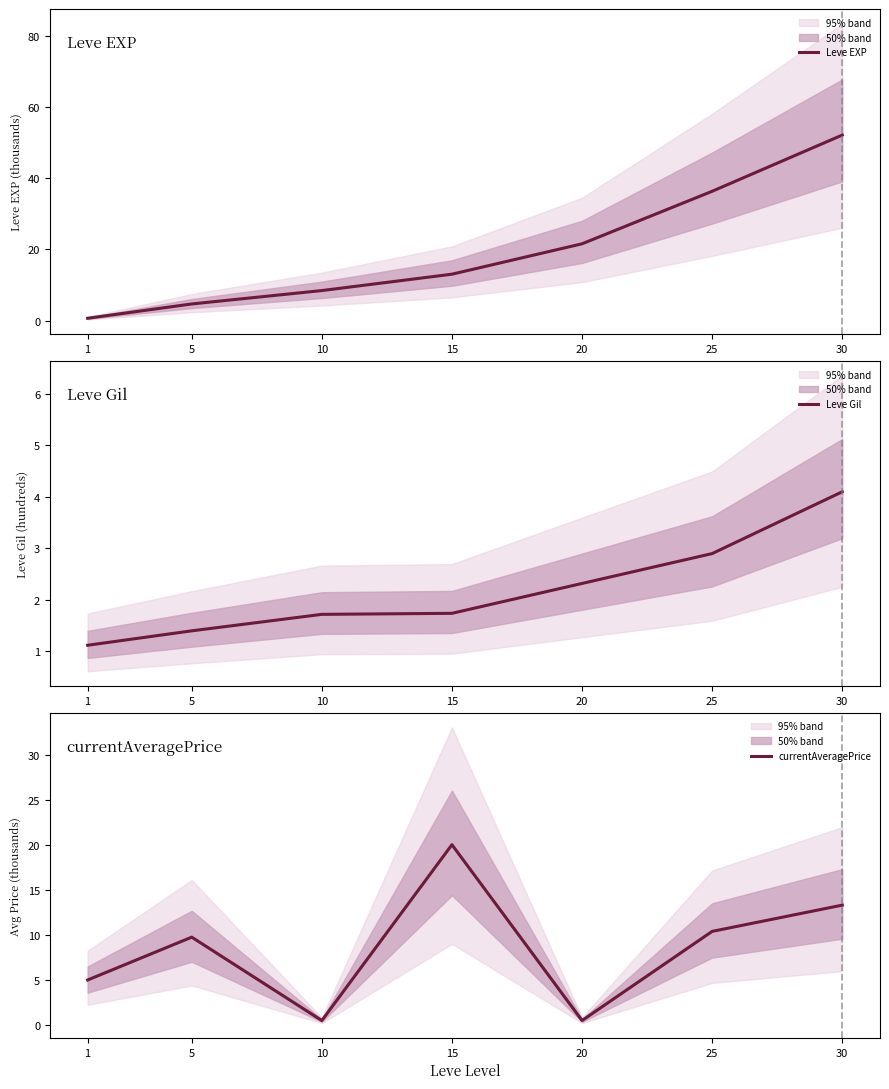

At which label does Leve Gil reach its peak?

30